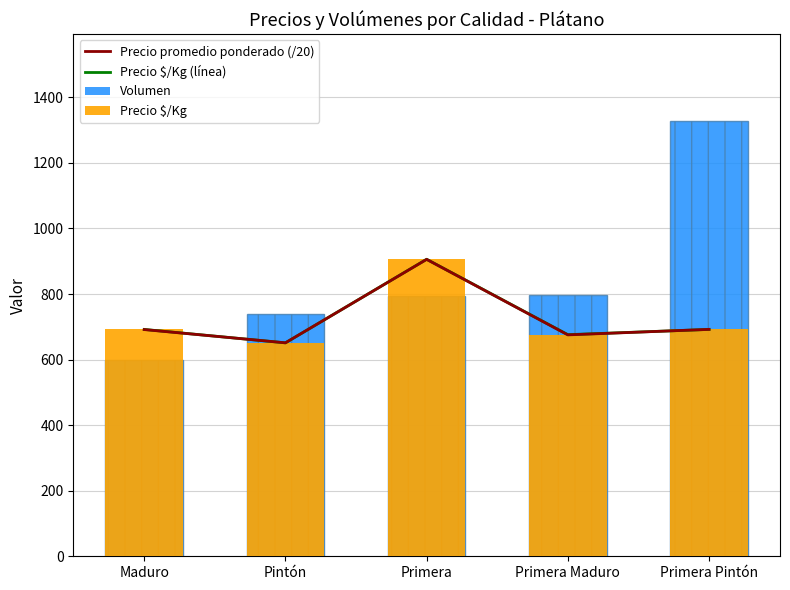

Reading left to right, transcribe all the data shown in this chart.

Precio promedio ponderado (/20): Maduro=691.5	Pintón=651.1	Primera=905.6	Primera Maduro=675.4	Primera Pintón=692.1
Precio $/Kg (línea): Maduro=692.0	Pintón=651.0	Primera=906.0	Primera Maduro=676.0	Primera Pintón=692.0
Volumen: Maduro=598.0	Pintón=740.0	Primera=793.0	Primera Maduro=798.0	Primera Pintón=1327.0
Precio $/Kg: Maduro=692.0	Pintón=651.0	Primera=906.0	Primera Maduro=676.0	Primera Pintón=692.0